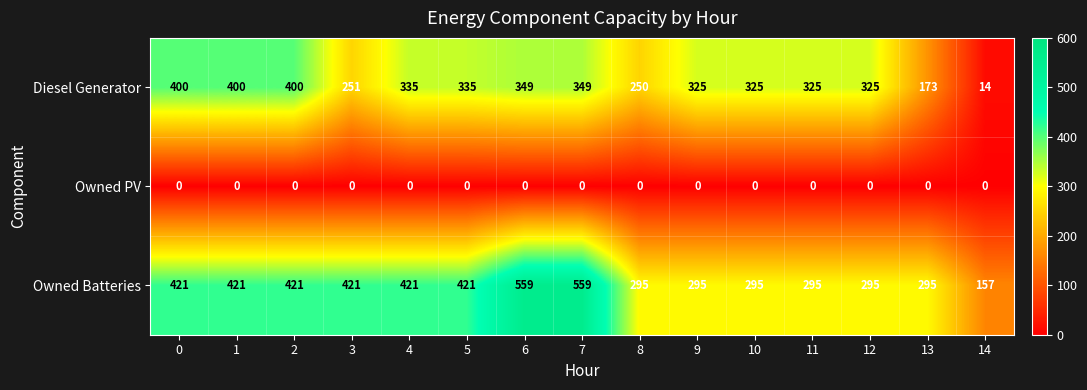

Read the Diesel Generator value at 9.

325